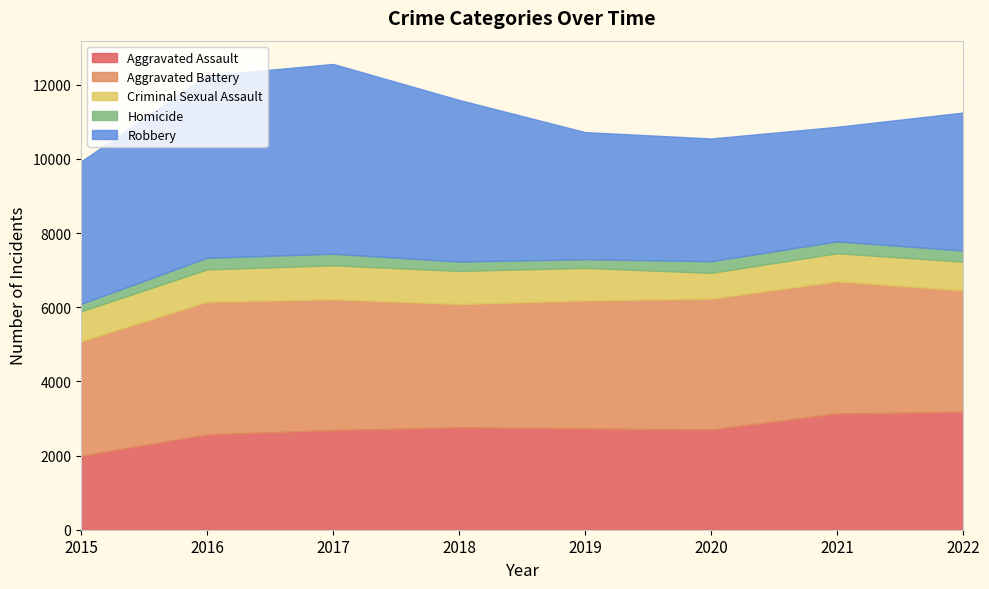

The value of Robbery at 2020 is 5430. True or false?

False